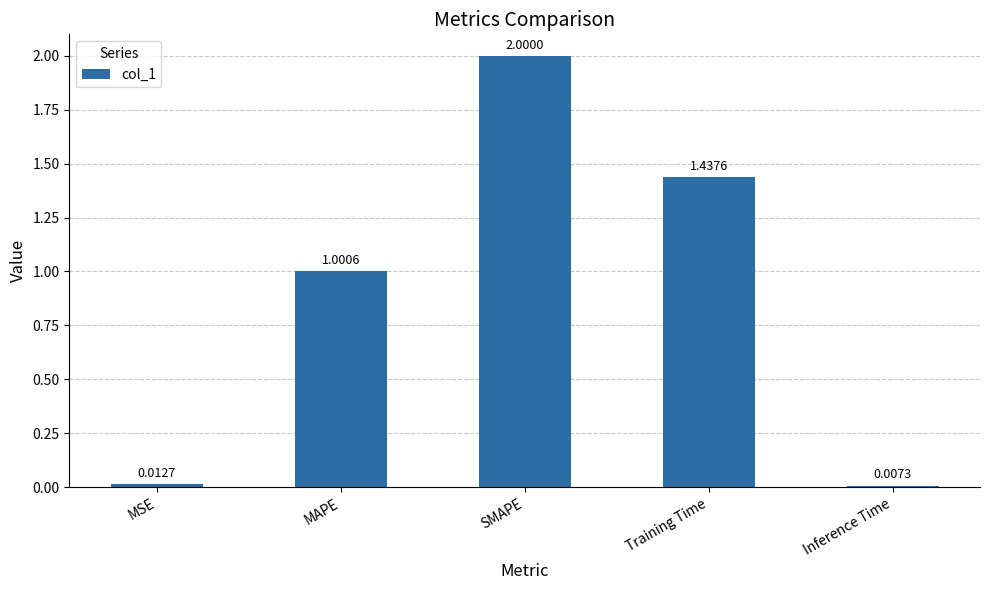

At which label does the data first exceed 1?

MAPE